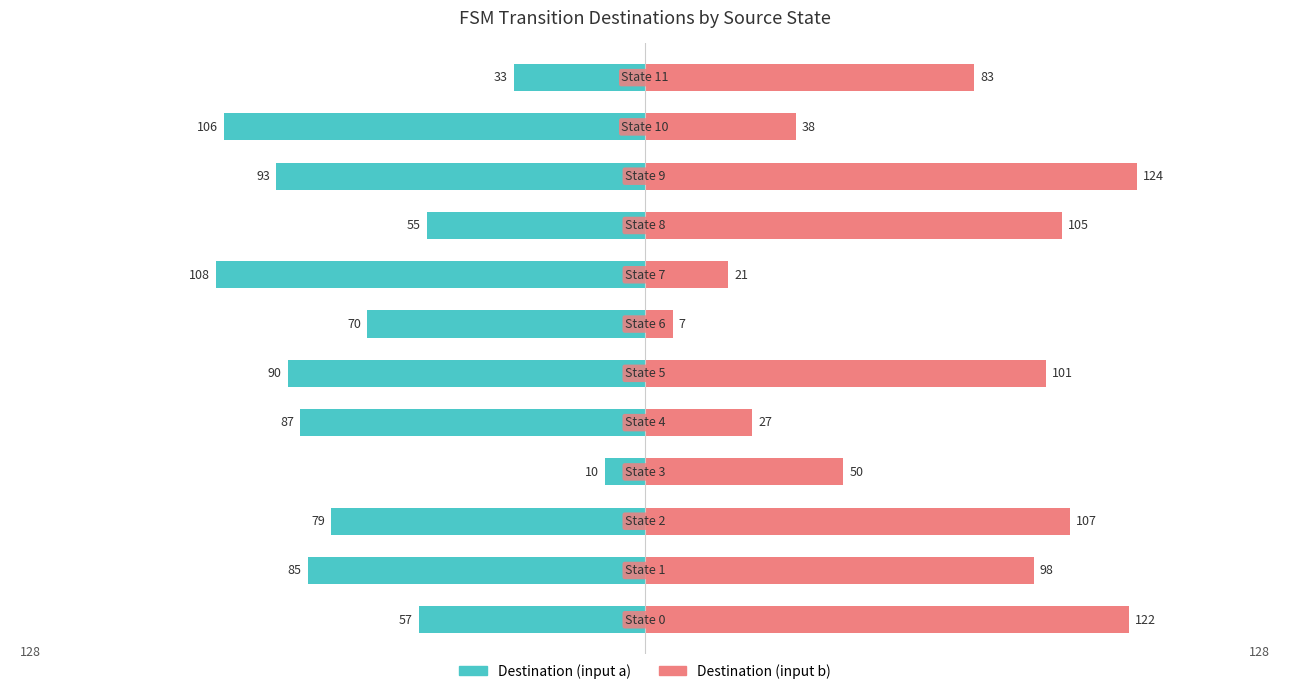

What are all the series names shown in the legend?

Destination (input a), Destination (input b)